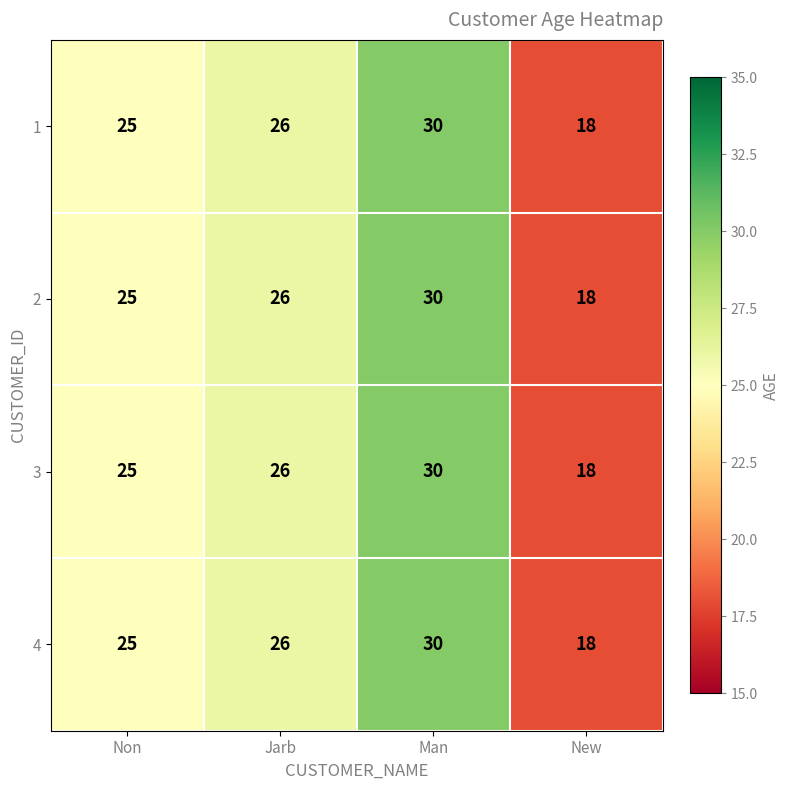

Reading right to left, transcribe all the data shown in this chart.

1: New=18	Man=30	Jarb=26	Non=25
2: New=18	Man=30	Jarb=26	Non=25
3: New=18	Man=30	Jarb=26	Non=25
4: New=18	Man=30	Jarb=26	Non=25